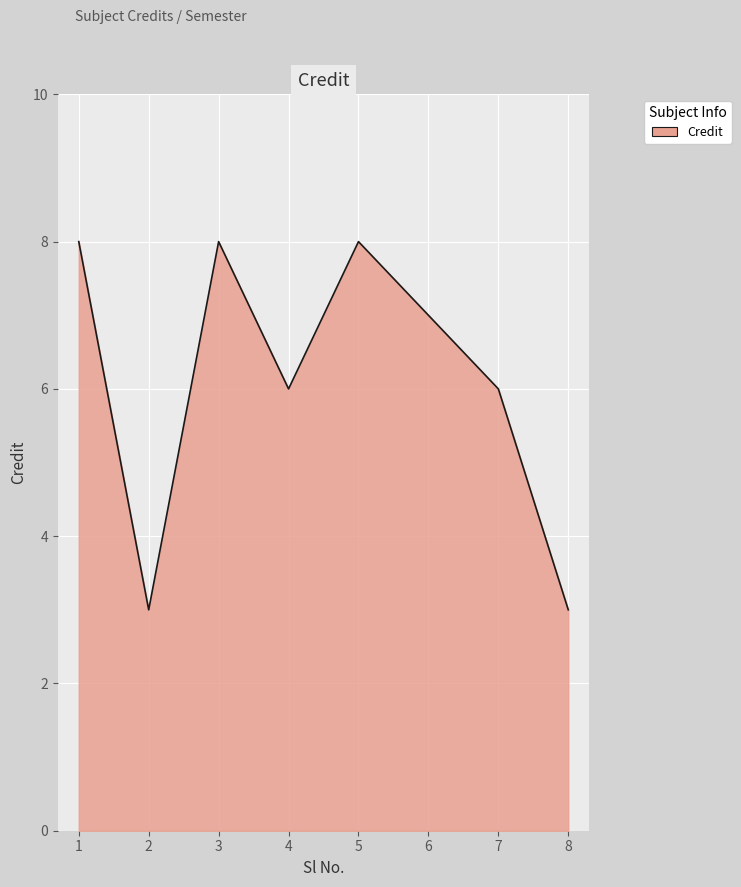

What is the approximate value at 1?

8